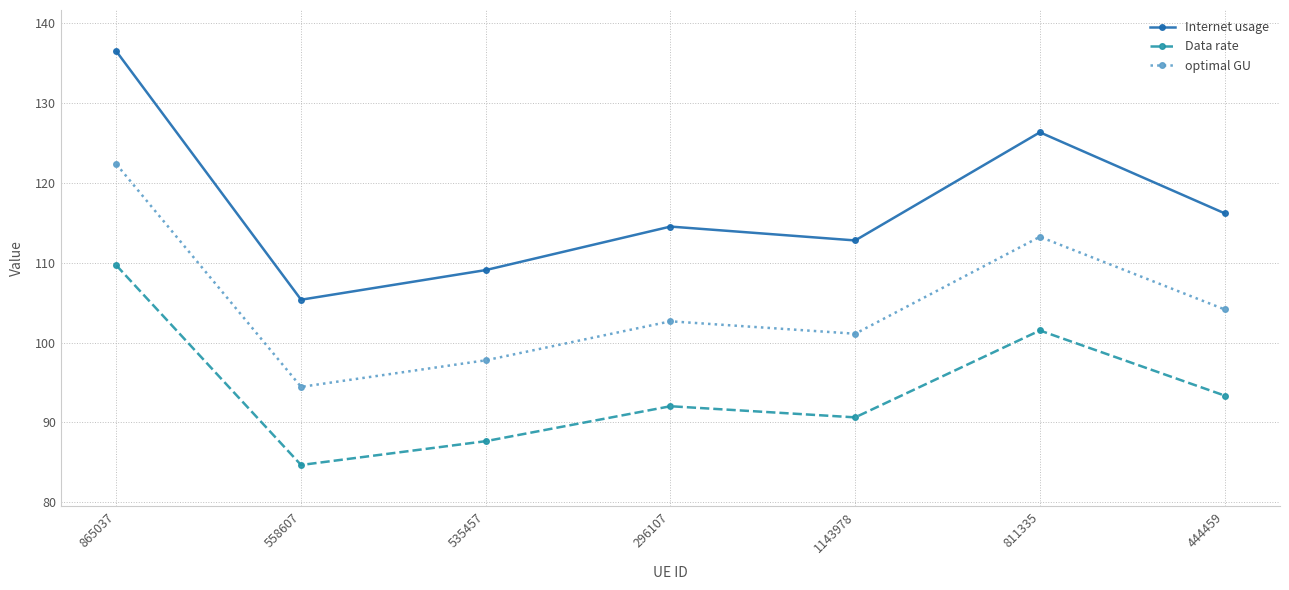

Rank the categories by Data rate value from highest to lowest.

865037, 811335, 444459, 296107, 1143978, 535457, 558607